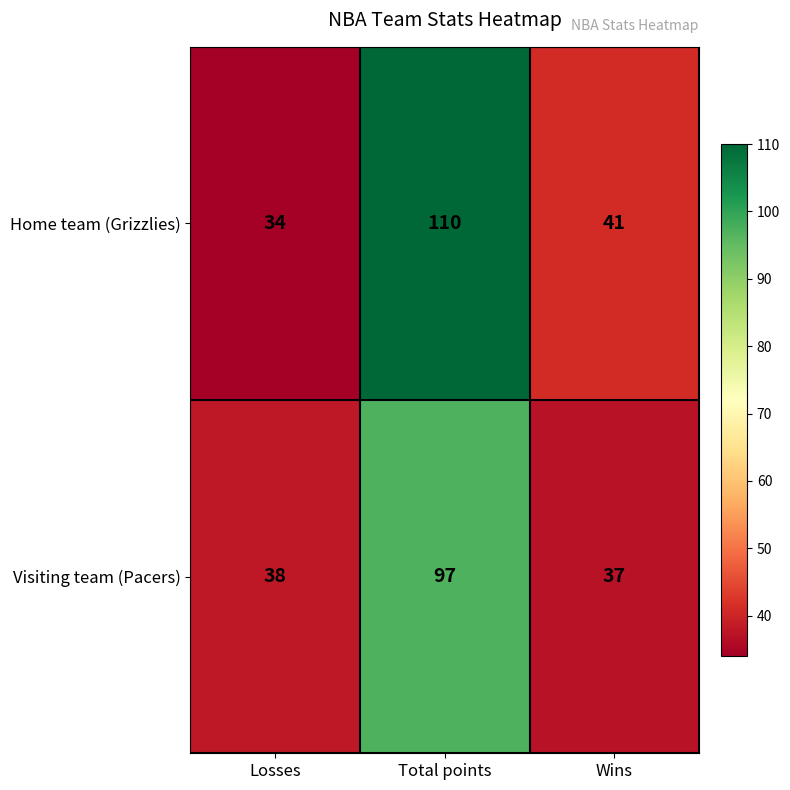

What is the average value of the Home team (Grizzlies) series?

62